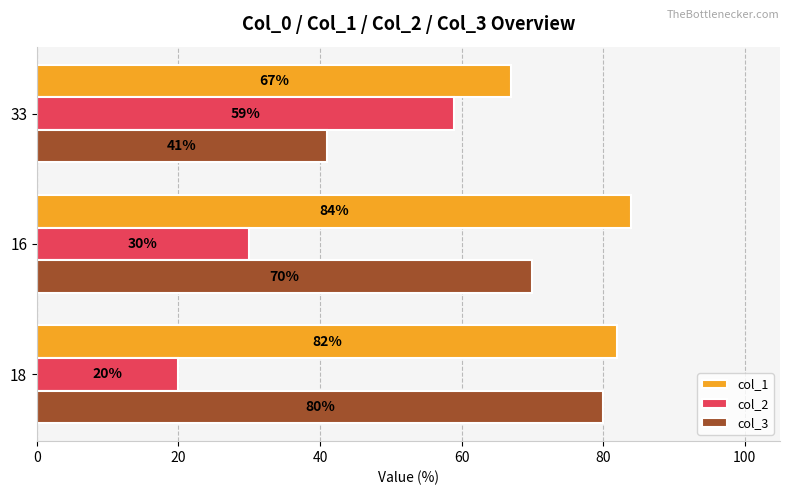

Where is col_3 nearest to the value 60?

16